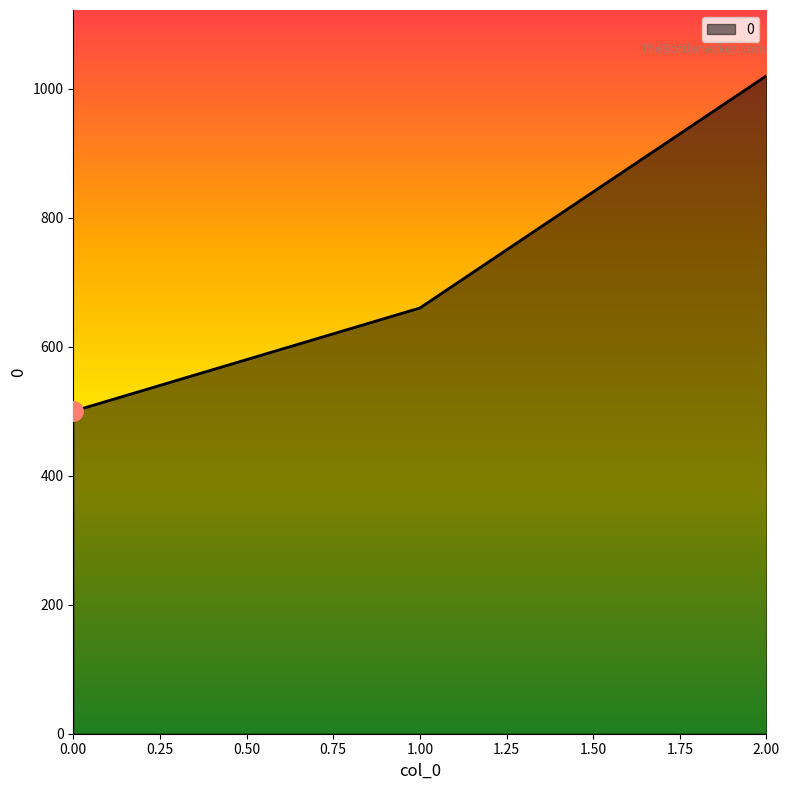

What is the sum of all values?

2180